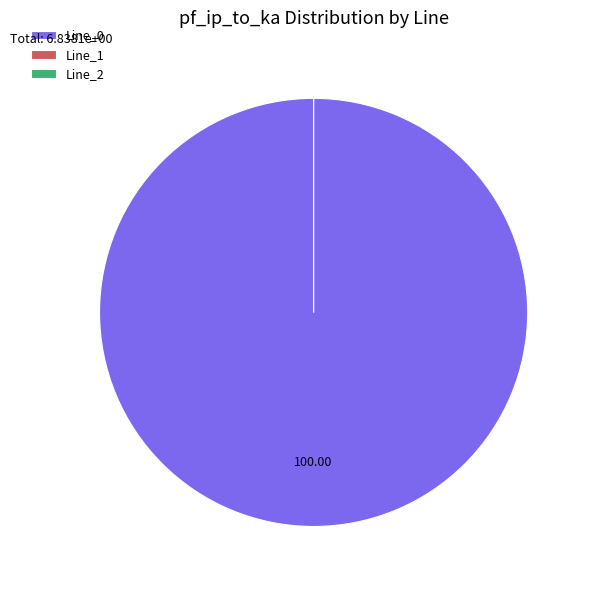

How many segments does this pie chart have?

3